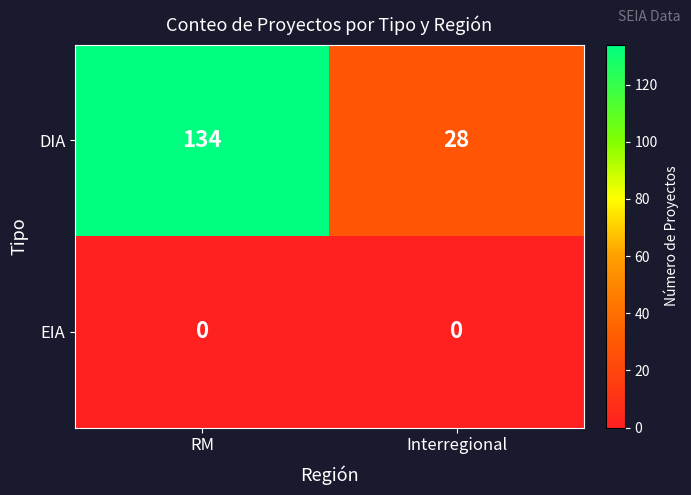

Reading right to left, transcribe all the data shown in this chart.

DIA: Interregional=28	RM=134
EIA: Interregional=0	RM=0